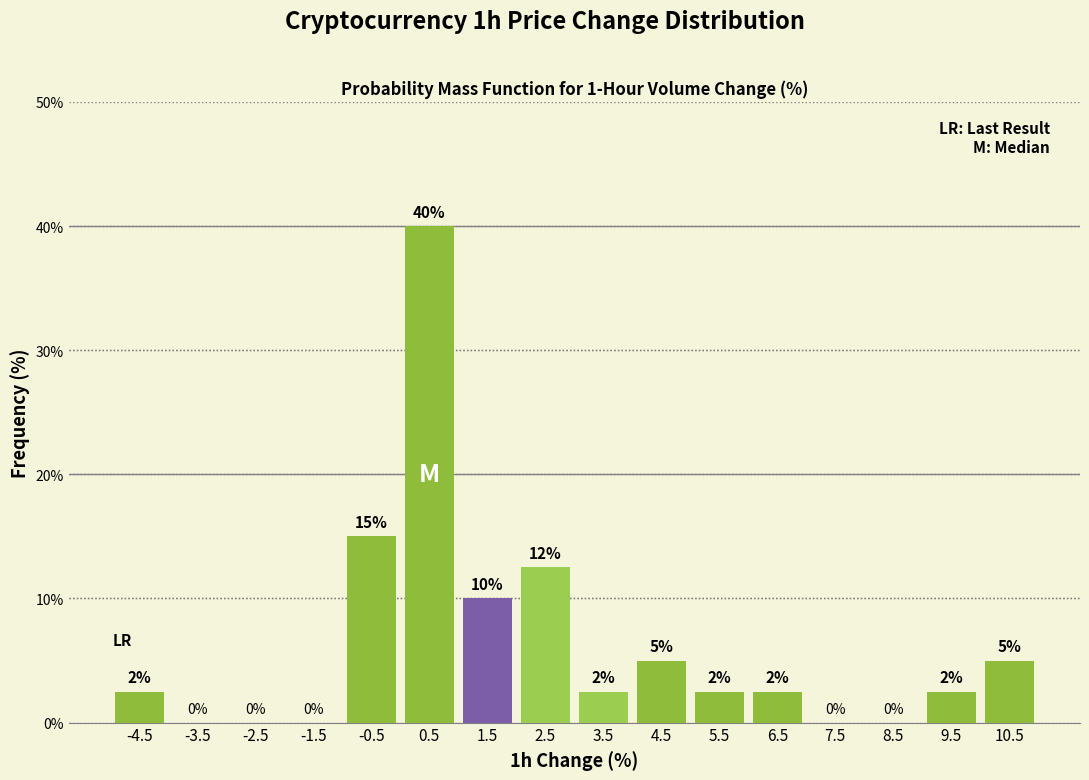

Which range on the x-axis has the tallest bar?

0 to 1